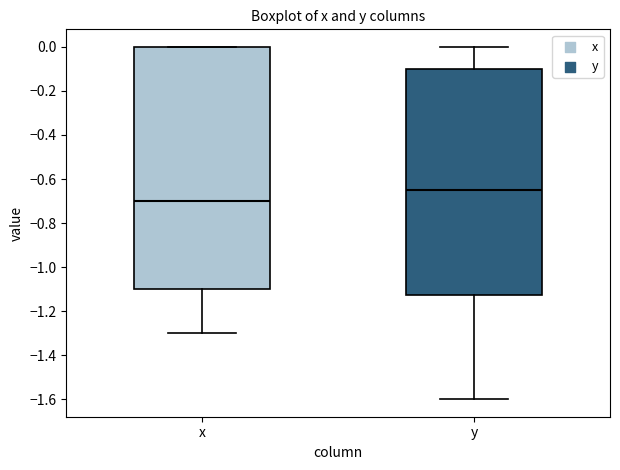

Comparing the boxes themselves (not the whiskers), which one is the tallest?

x